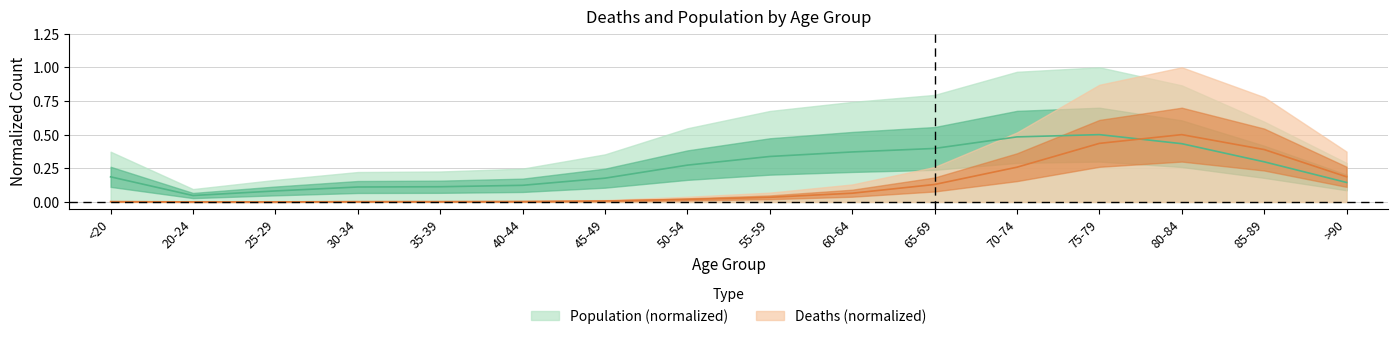

At how many categories does at least one series exceed 0?

16